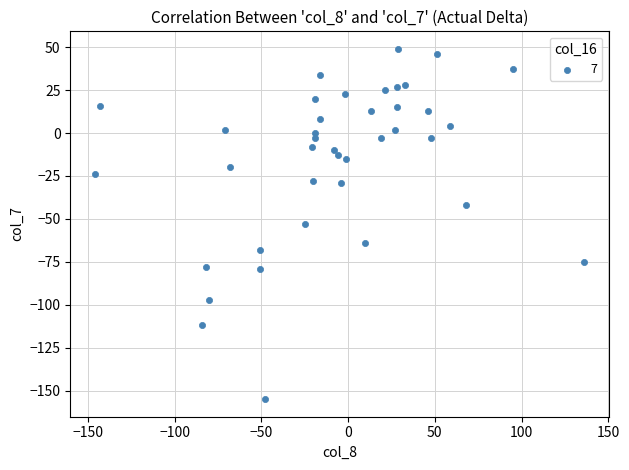

What is the range of Y values (max minus min)?

204